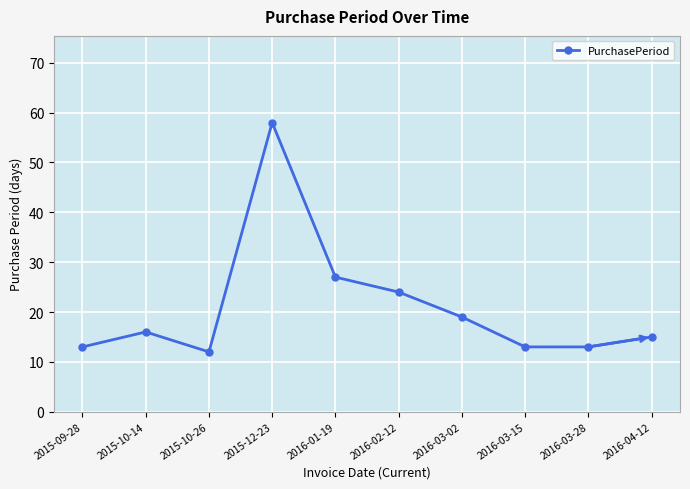

Reading left to right, list all the values displayed in this chart.

13	16	12	58	27	24	19	13	13	15